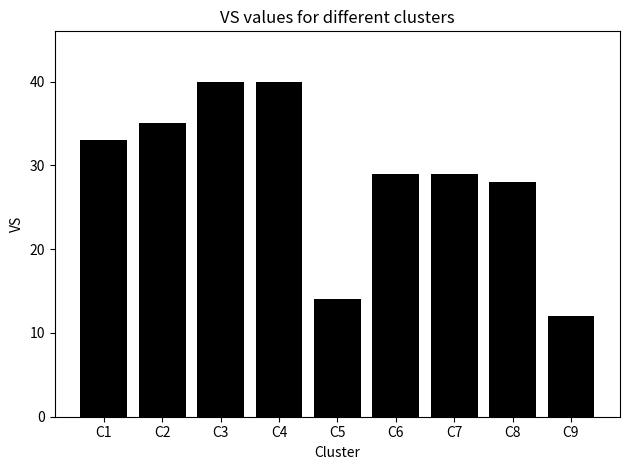

What is the value of the 2nd bar from the left?

35